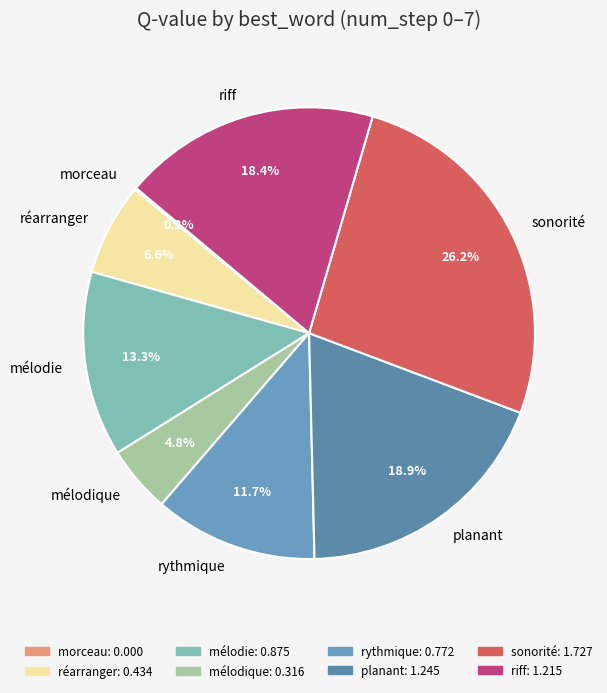

What is the largest slice in the pie chart?

sonorité